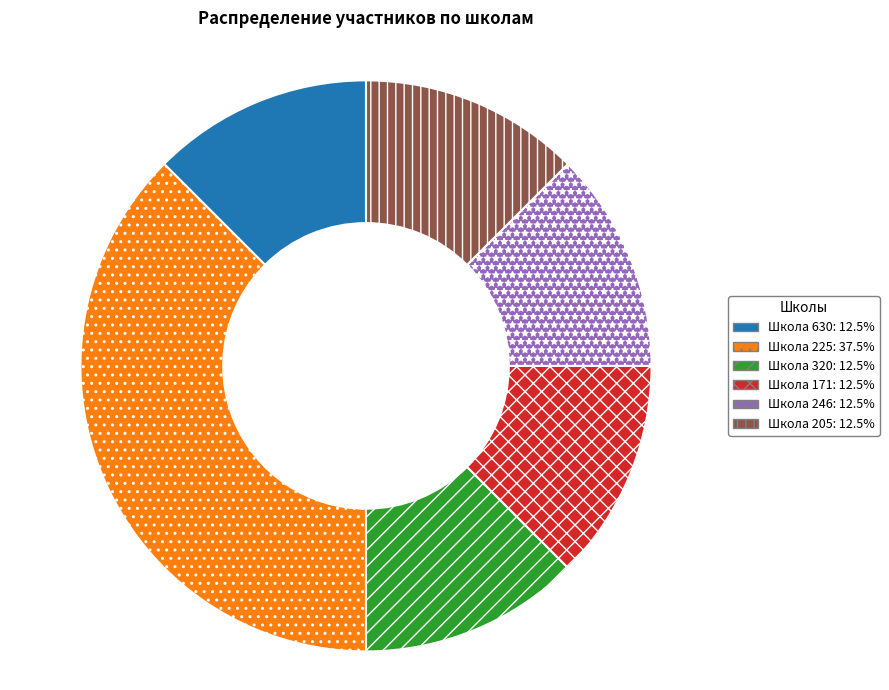

Does Школа 320 represent more than half of the total?

No